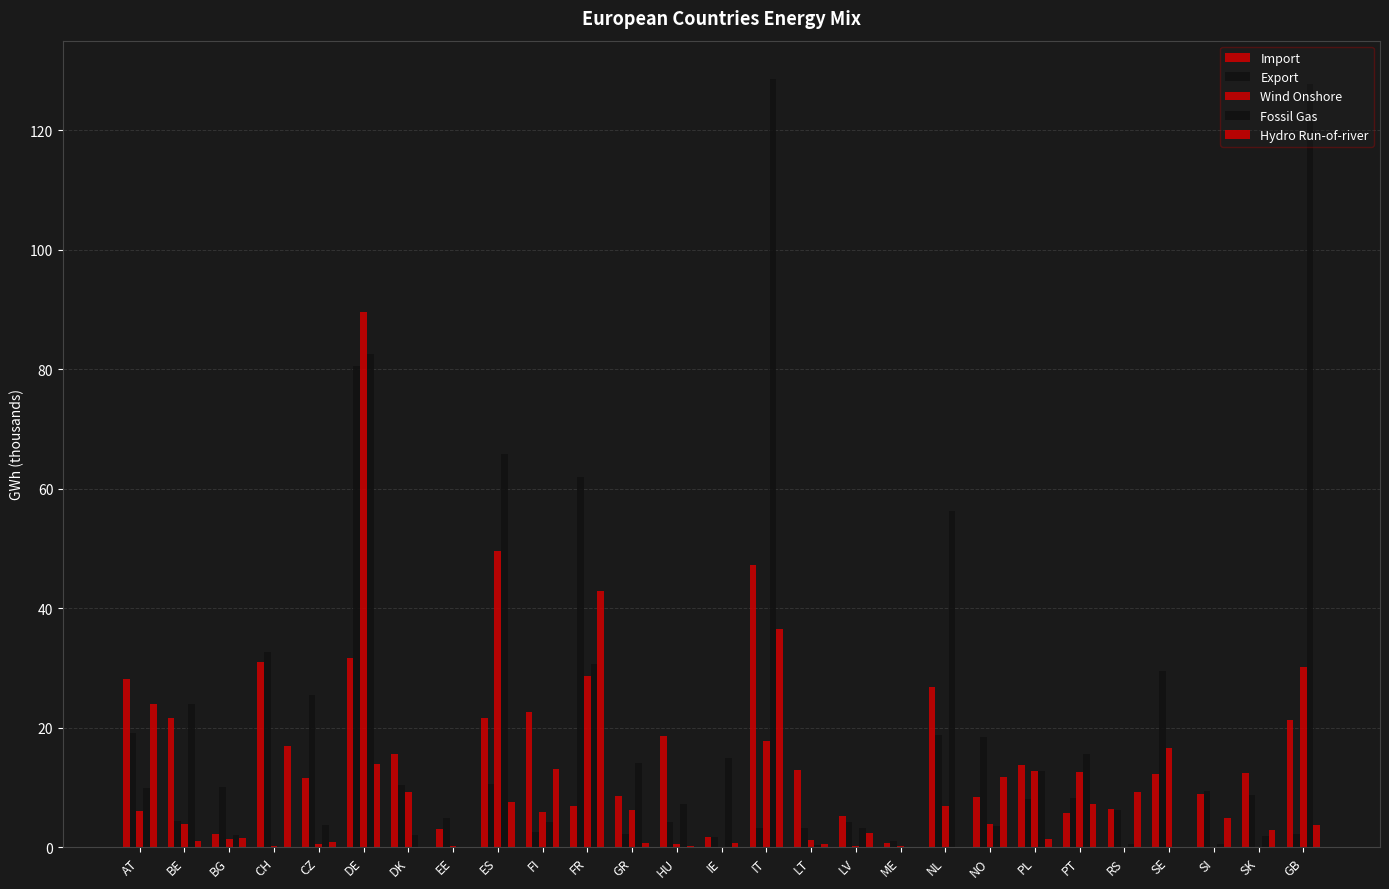

Which series changed the most between BE and HU?

Fossil Gas